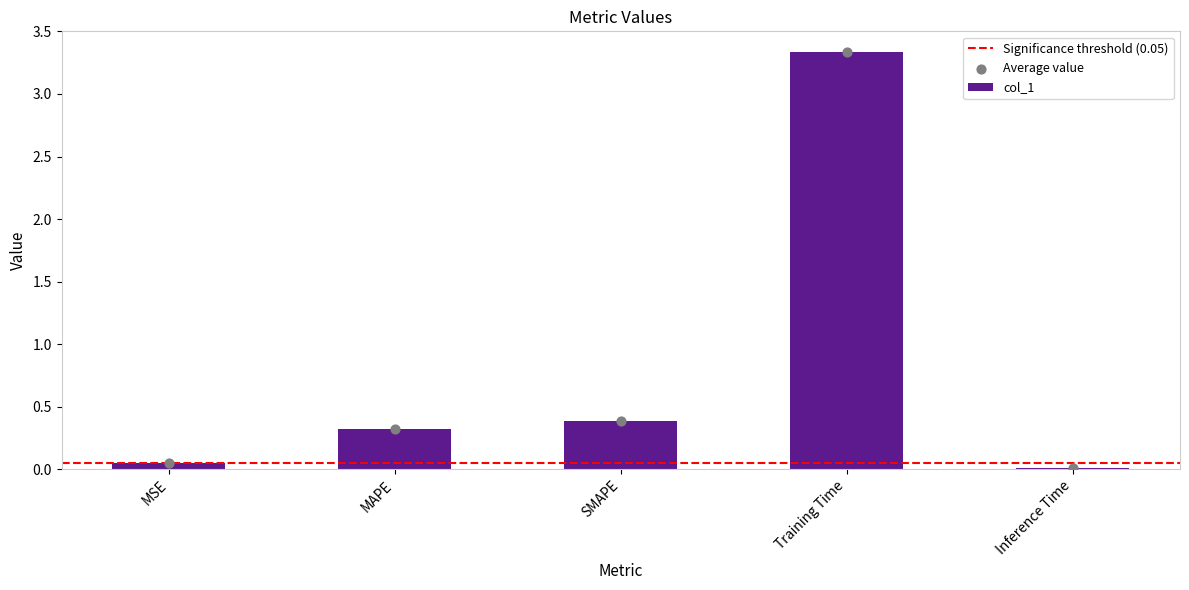

Between Inference Time and SMAPE, which is larger?

SMAPE